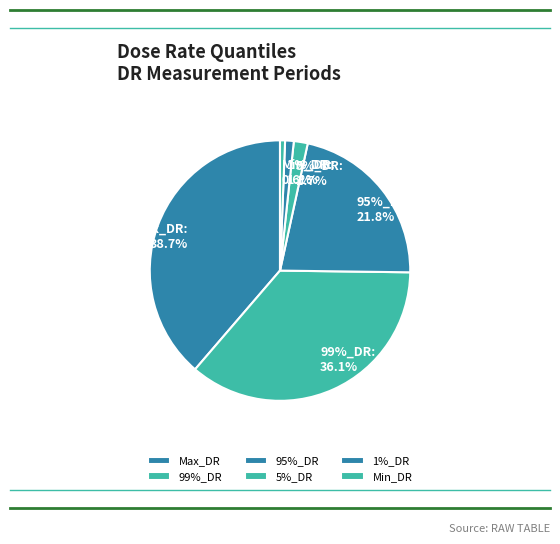

Count the number of slices in the pie.

6